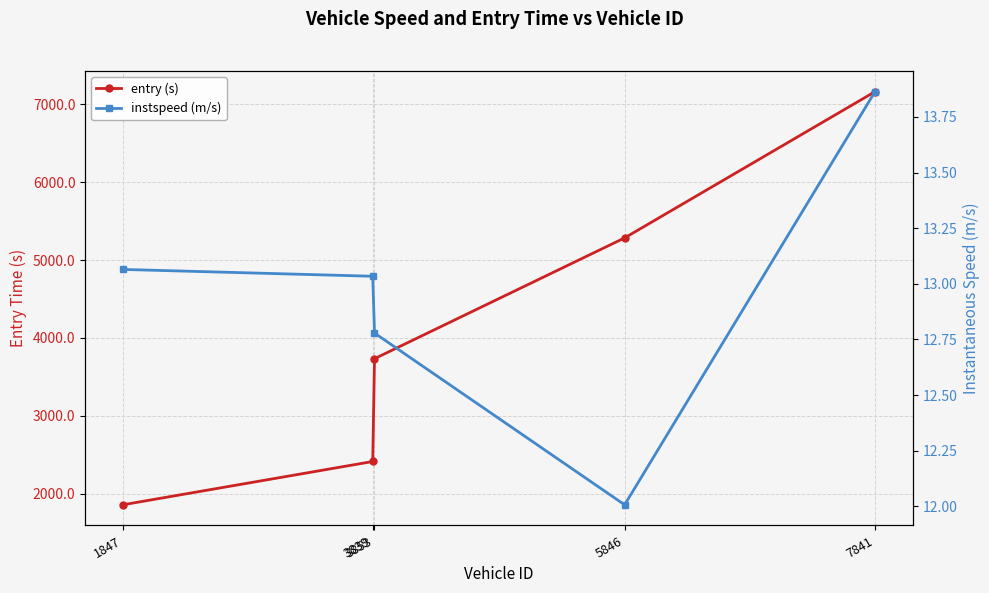

Read the instspeed (m/s) value at 3839.

13.0